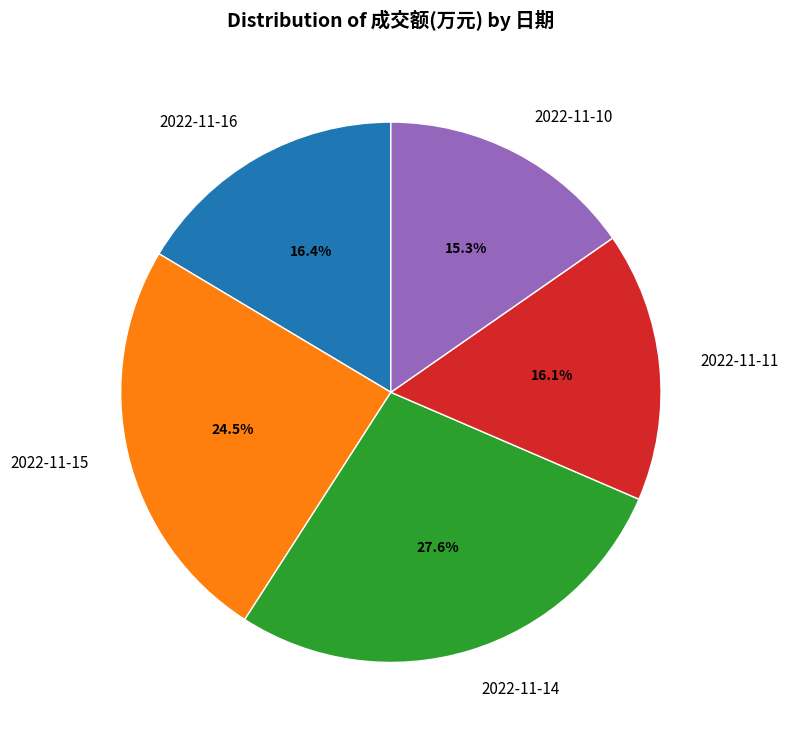

What is the ratio of the value at 2022-11-11 to the value at 2022-11-16?

1.0